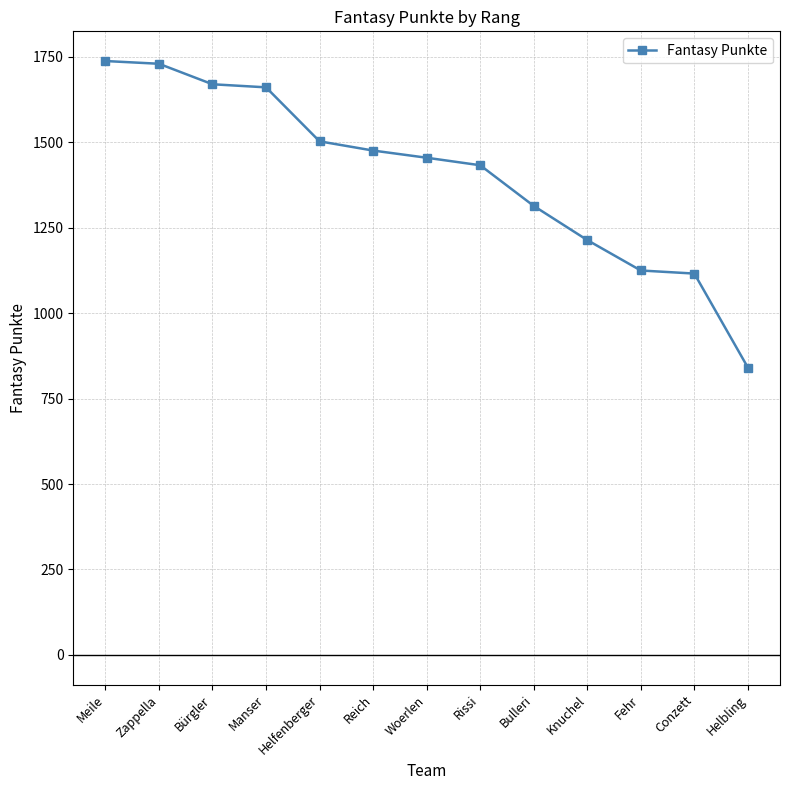

What is the approximate value at Meile, to the nearest 10?

1740